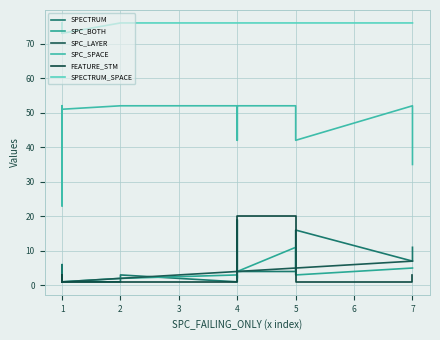

True or false: SPC_BOTH has a value of 6 at 4.

False